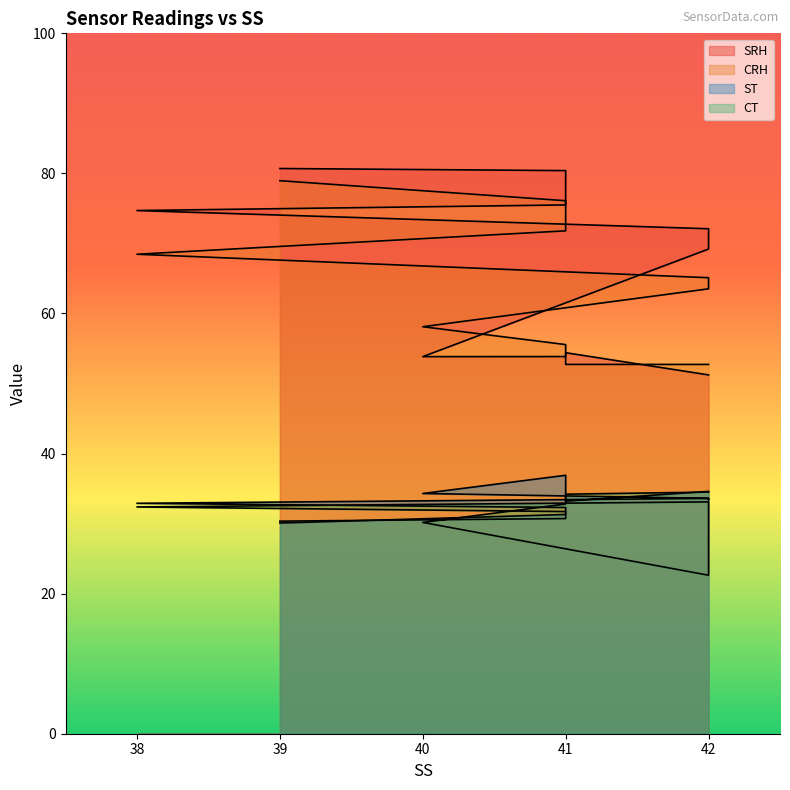

Rank the series by their maximum value, from lowest to highest.

CT, ST, CRH, SRH